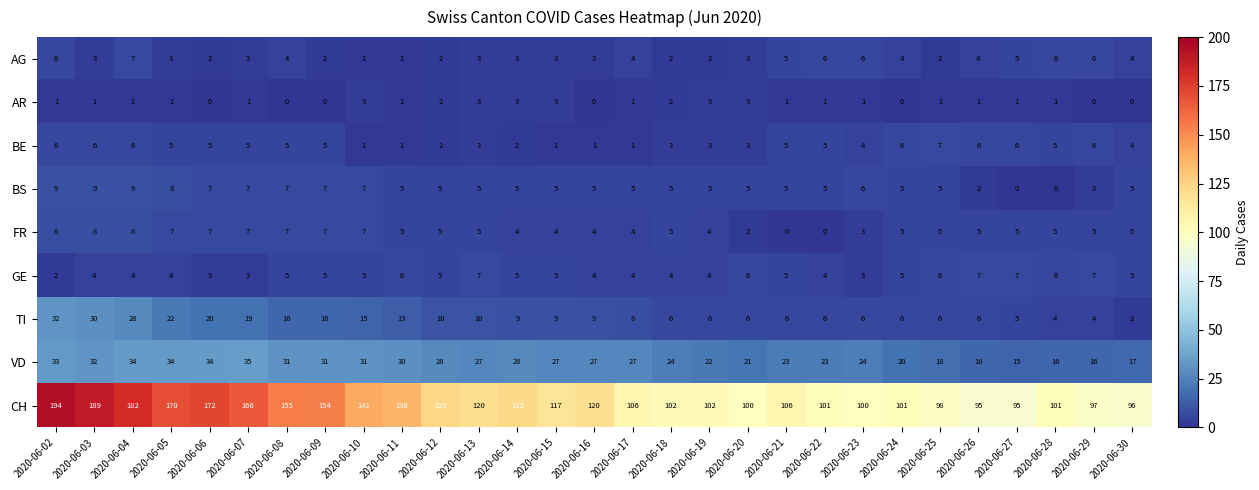

True or false: VD has a value of 15 at 2020-06-27.

True